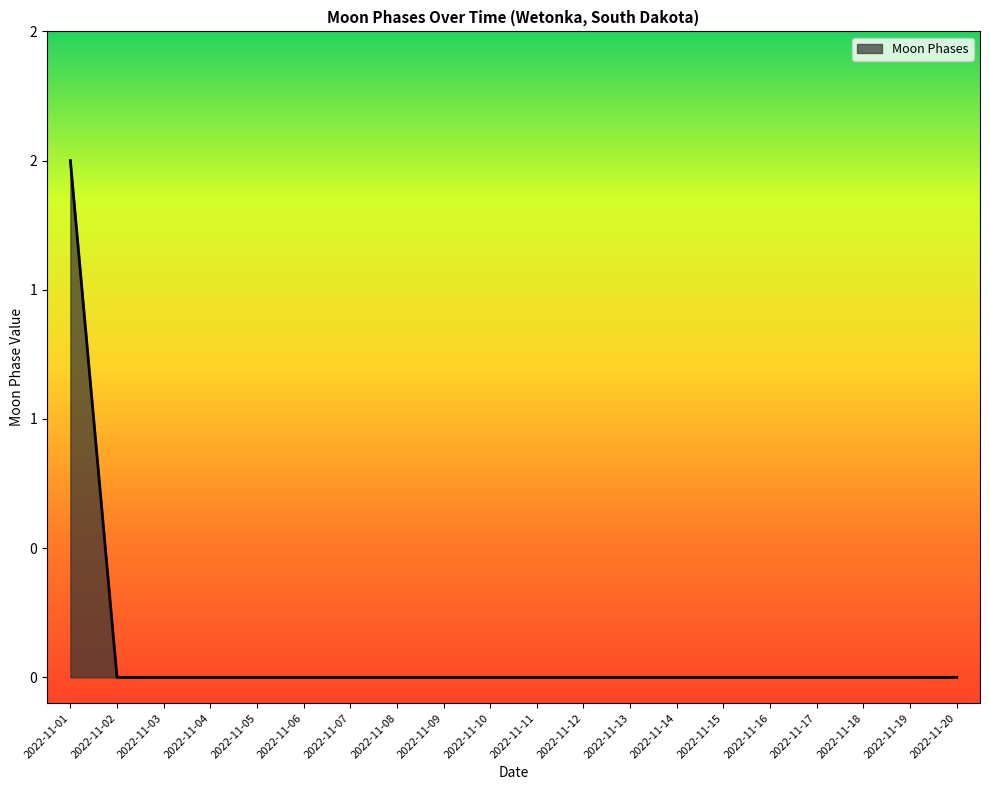

Is this an area chart (filled region under the line)?

Yes